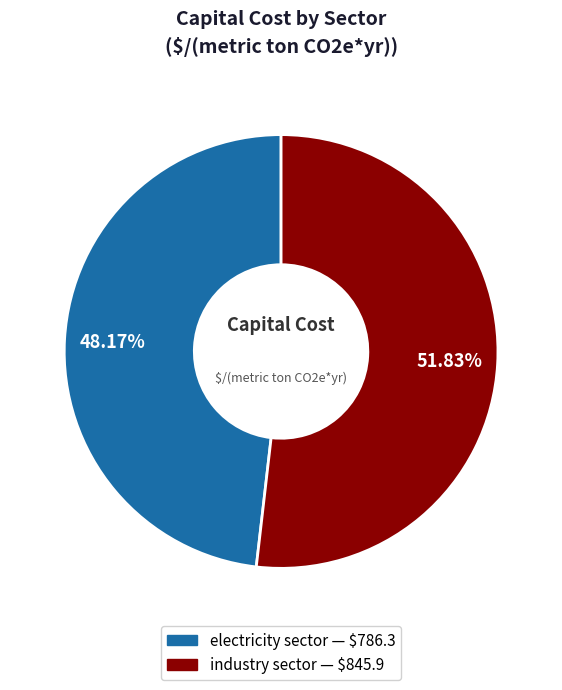

To the nearest percent, what is the combined percentage of electricity sector and industry sector?

100%